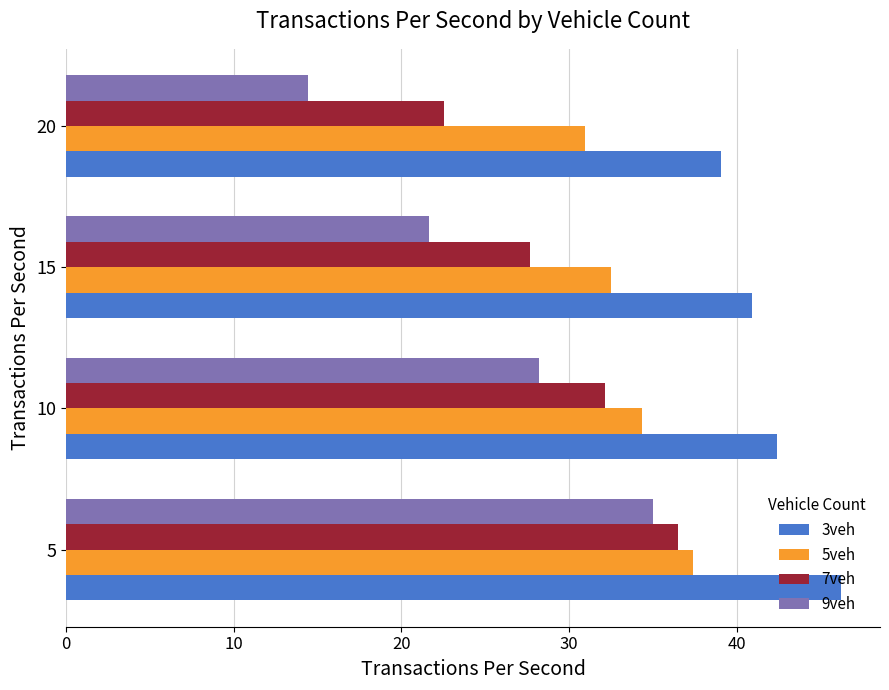

List the series in order of their peak value, lowest first.

9veh, 7veh, 5veh, 3veh